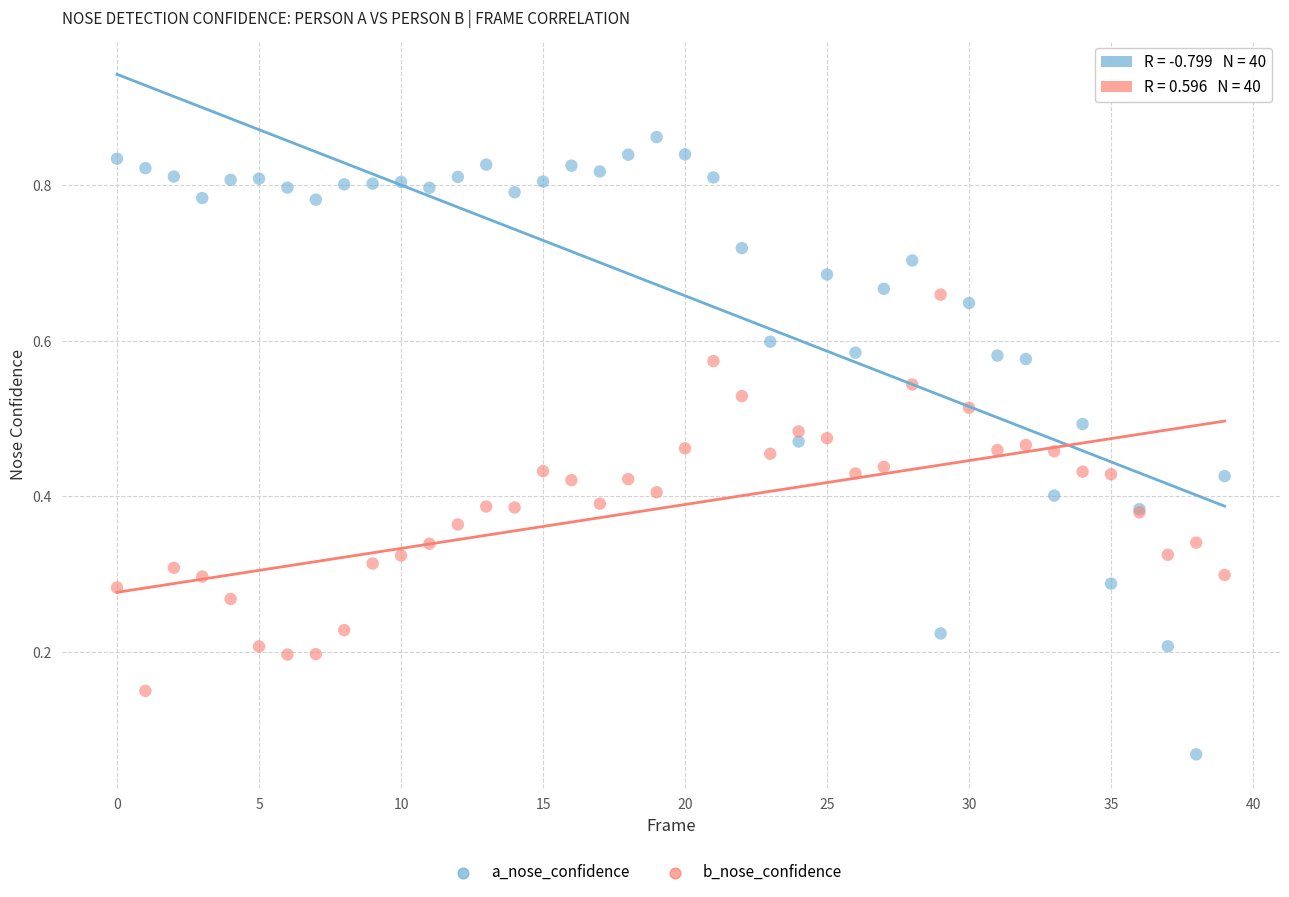

Which series reaches the maximum Y coordinate?

a_nose_confidence